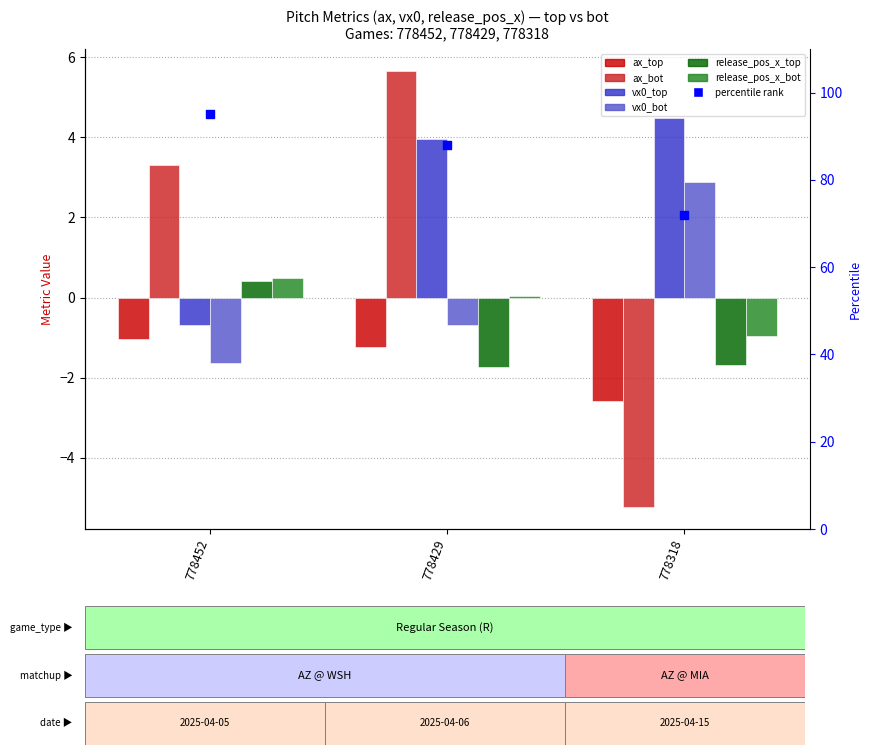

Is the value of release_pos_x_bot at 778429 greater than the value of vx0_bot at 778452?

Yes